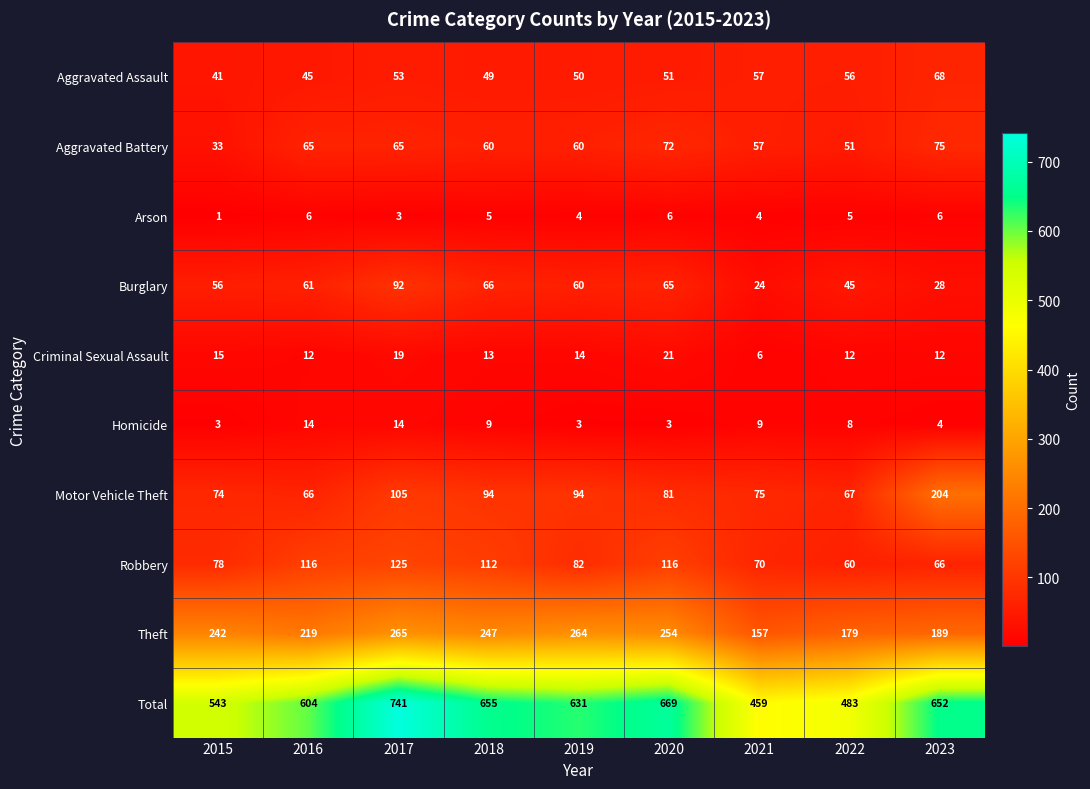

At which label is Motor Vehicle Theft closest to 135?

2017